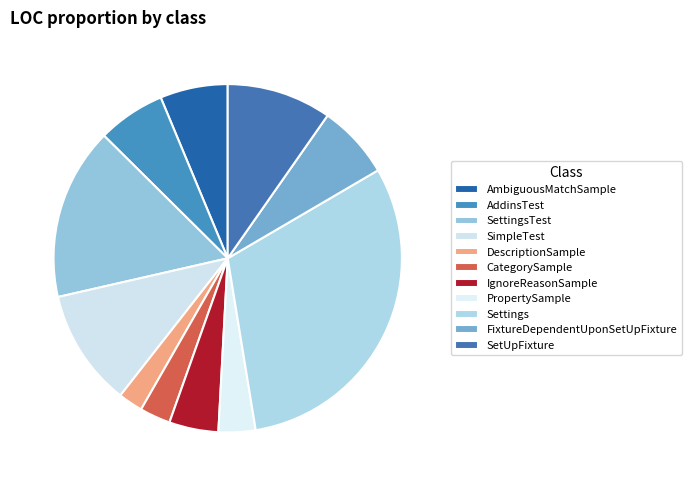

Is FixtureDependentUponSetUpFixture the majority of the pie?

No